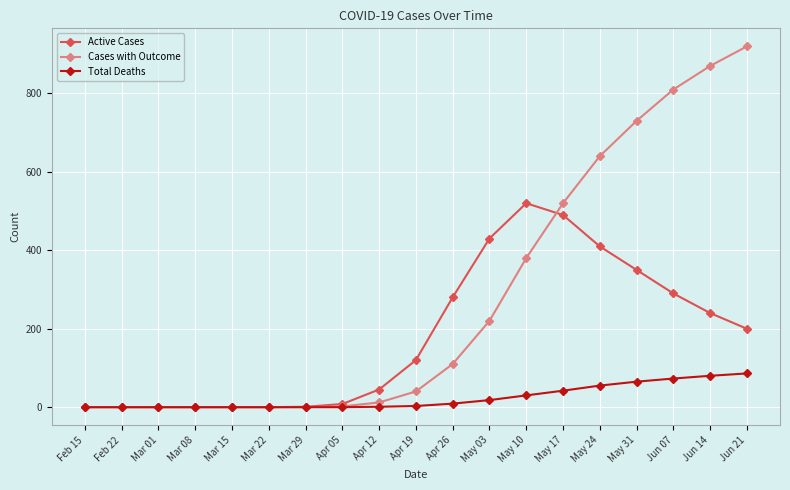

Is the value of Cases with Outcome at May 17 greater than the value of Total Deaths at May 03?

Yes